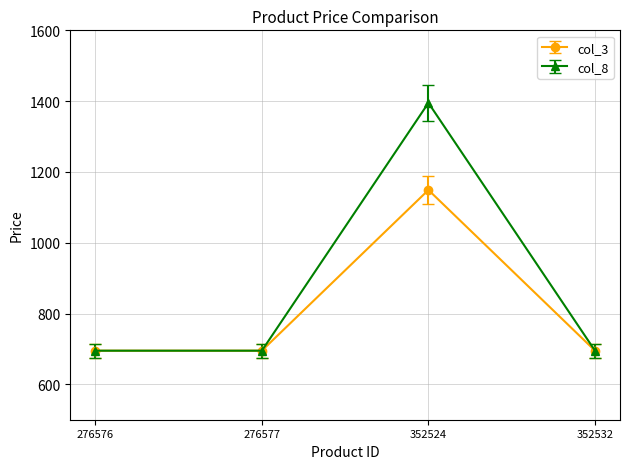

Rank the series by their maximum value, from highest to lowest.

col_8, col_3